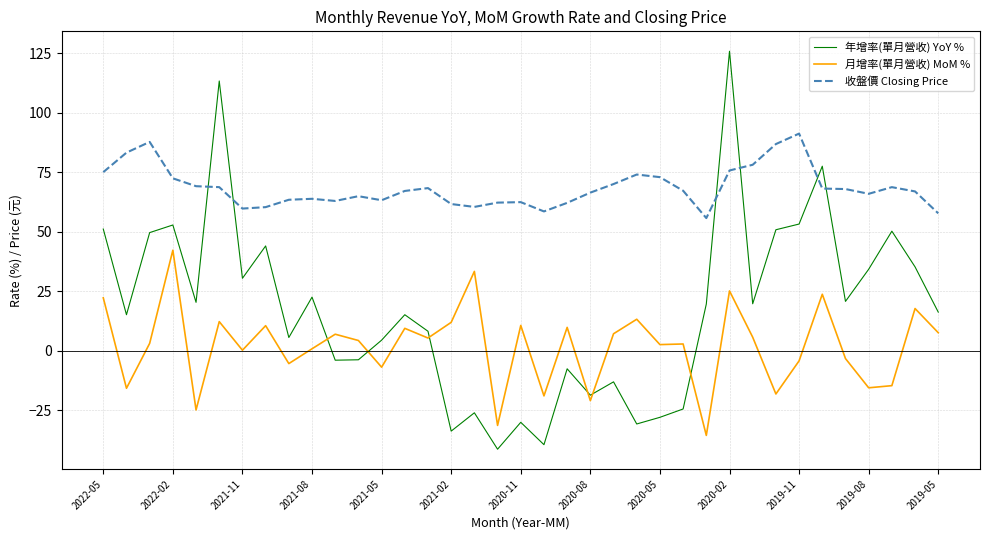

True or false: 月增率(單月營收) MoM % and 收盤價 Closing Price intersect in this chart.

False